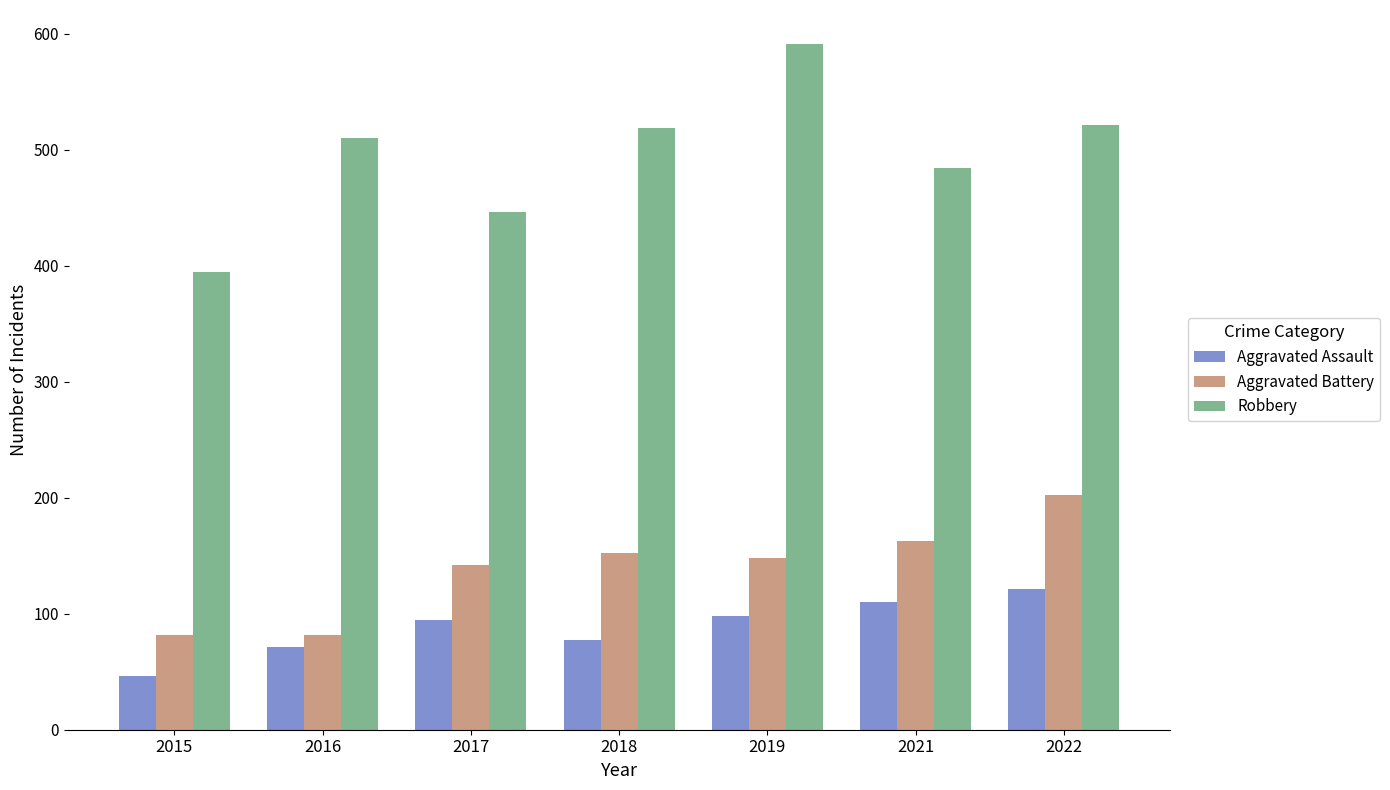

What is the lowest value of the Aggravated Battery series?

82